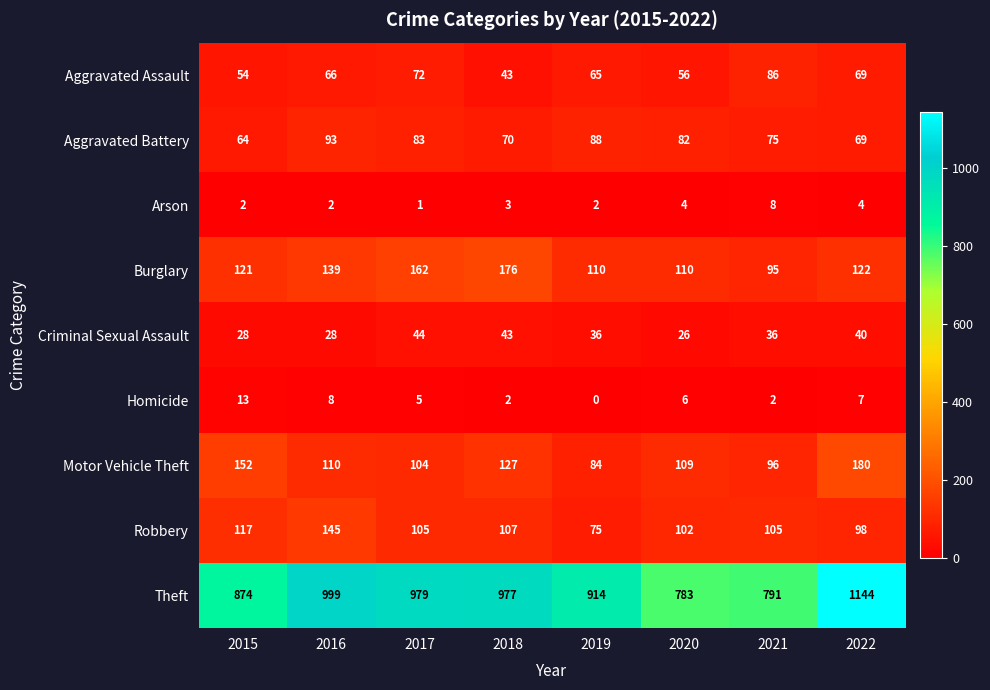

The Aggravated Battery series shows 133 at 2020. True or false?

False